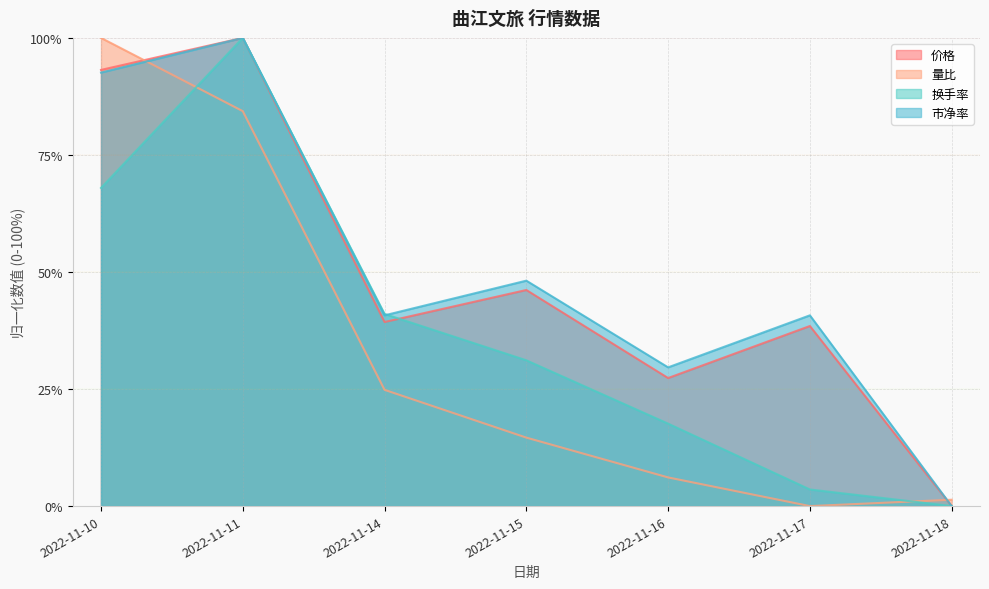

What is the difference between the second highest and second lowest values in the 市净率 series?

63.0